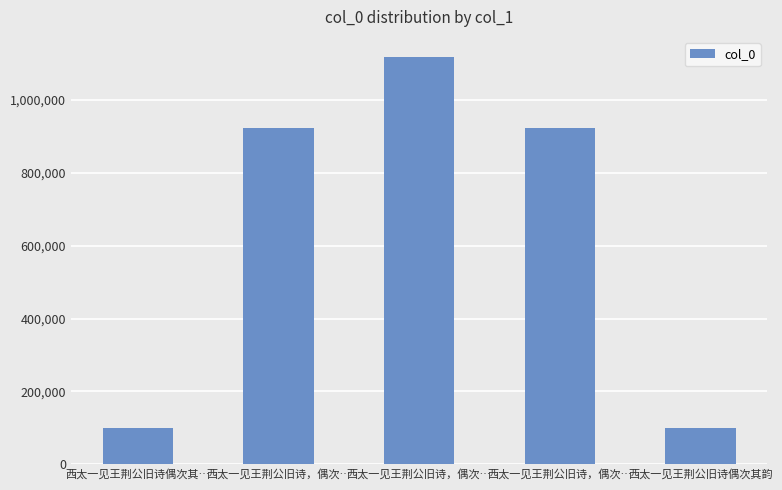

Where does the data first go above 921521?

西太一见王荆公旧诗，偶次…